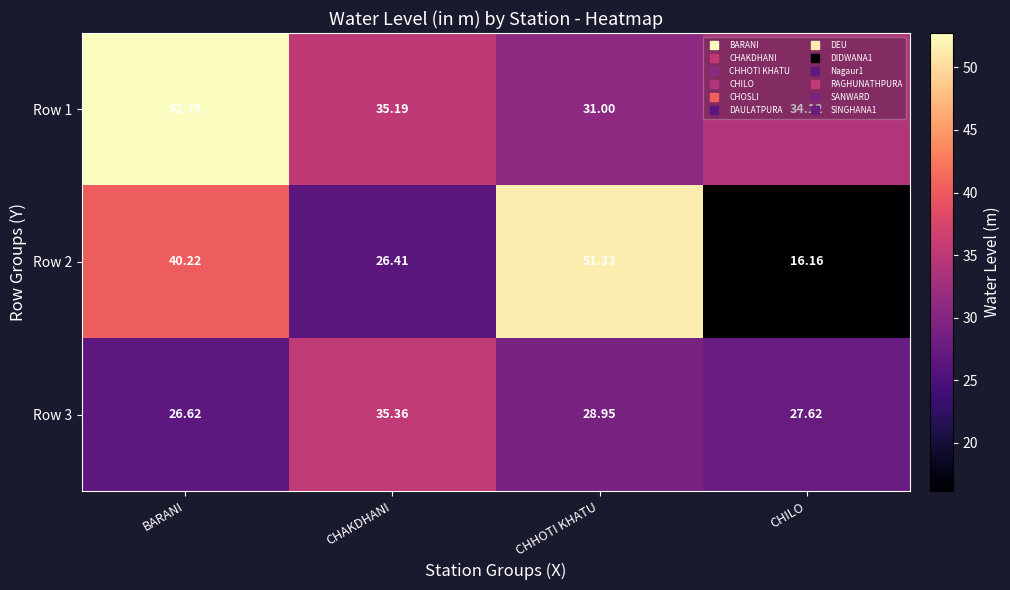

At which label is Row 2 closest to 33?

CHAKDHANI